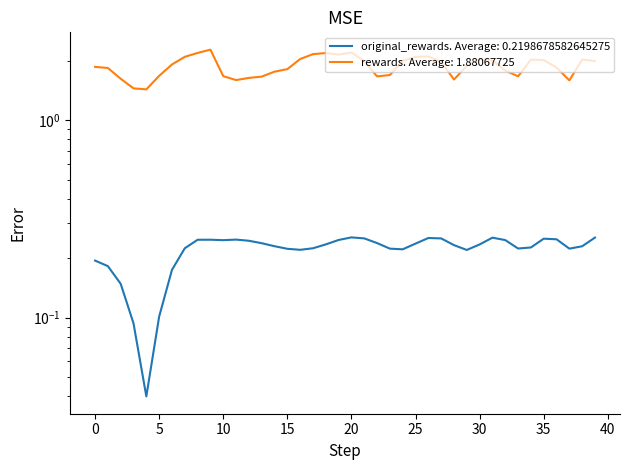

Does the chart display data point markers on the line(s)?

No